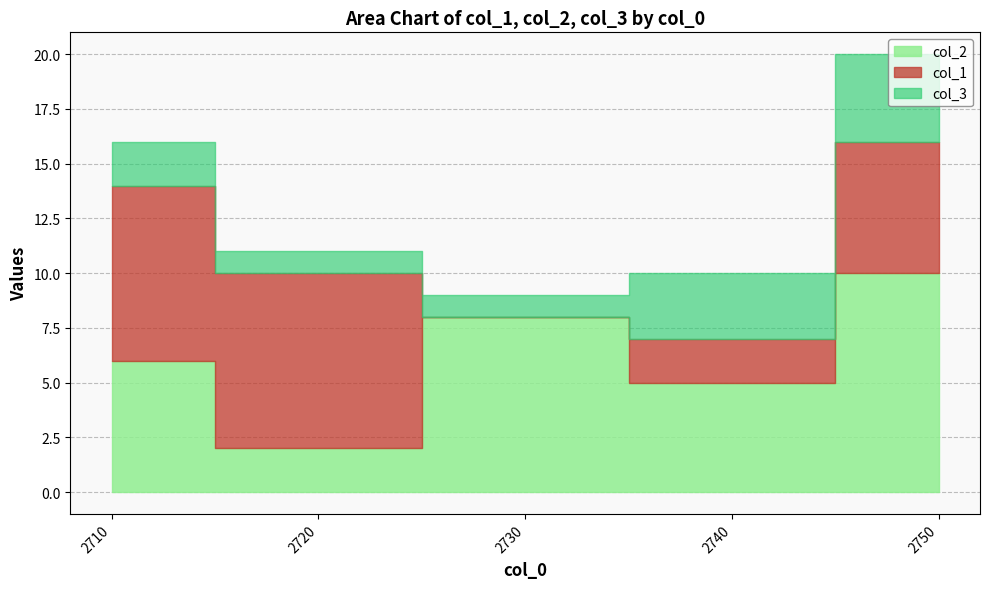

Is it true that col_3 equals 4 at 2750?

True